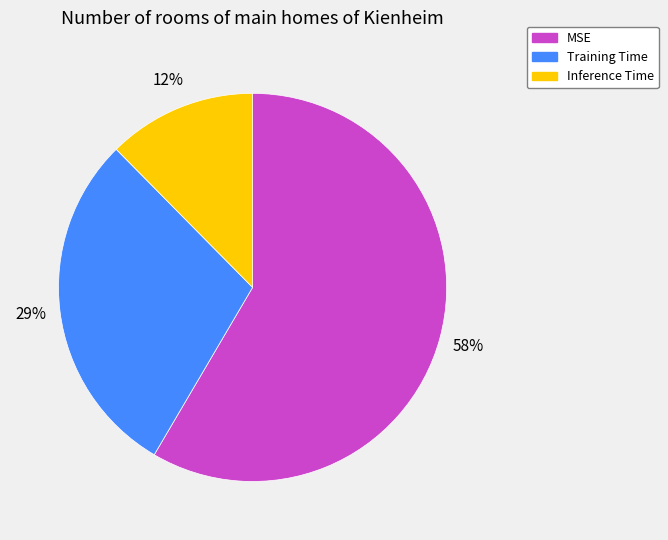

To the nearest percent, what is the combined percentage of MSE and Training Time?

88%